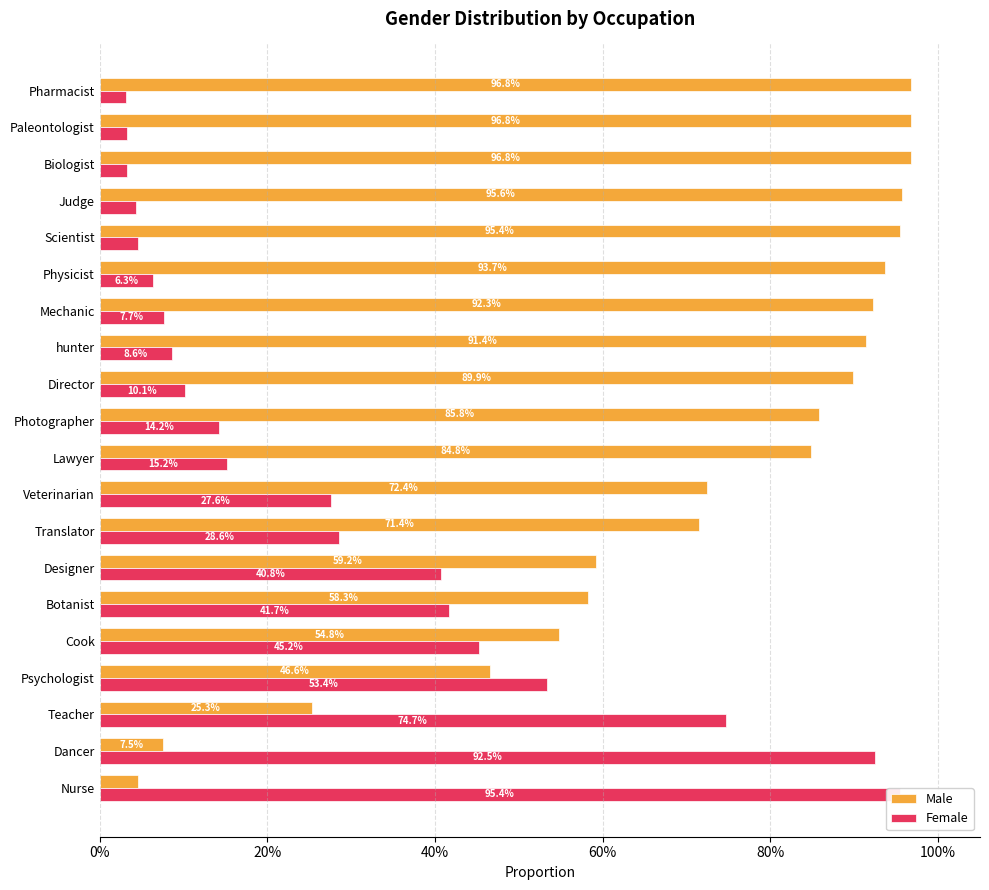

Reading right to left, transcribe all the data shown in this chart.

Male: 1.0	1.0	1.0	1.0	1.0	0.9	0.9	0.9	0.9	0.9	0.8	0.7	0.7	0.6	0.6	0.5	0.5	0.3	0.1	0.0
Female: 0.0	0.0	0.0	0.0	0.0	0.1	0.1	0.1	0.1	0.1	0.2	0.3	0.3	0.4	0.4	0.5	0.5	0.7	0.9	1.0